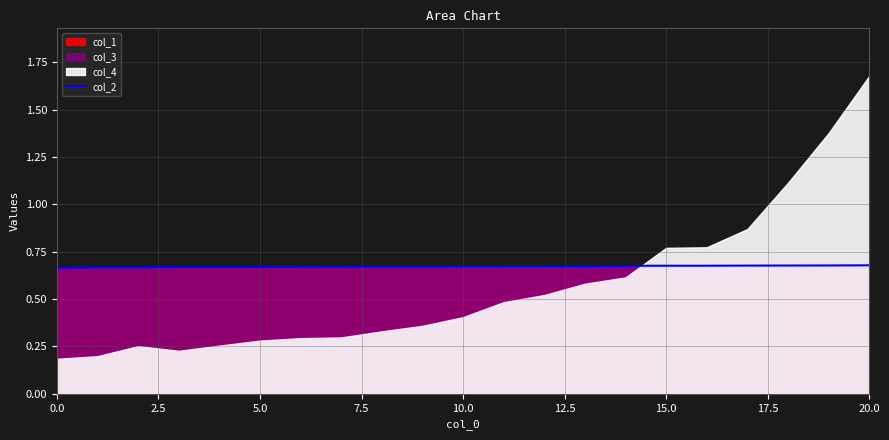

How many points are higher than both their immediate neighbors (excluding endpoints)?

1